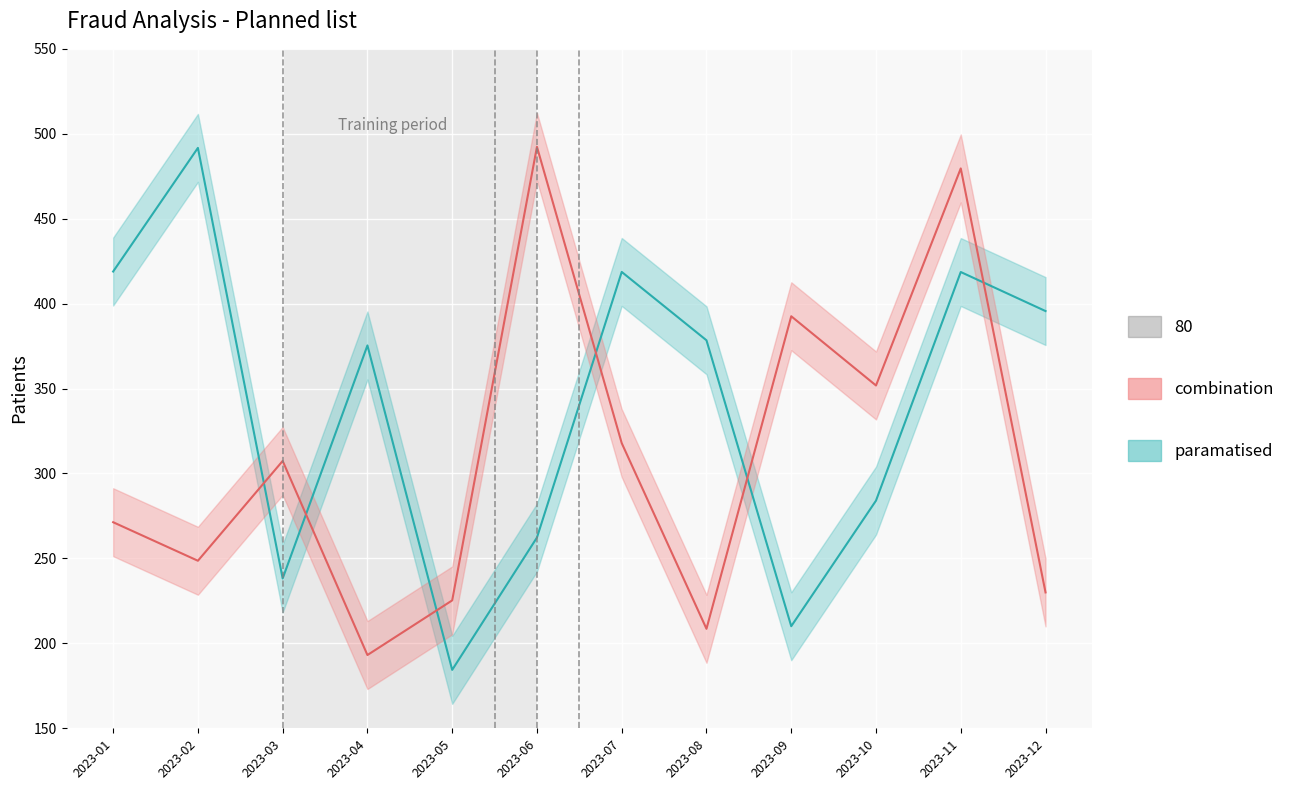

Reading right to left, transcribe all the data shown in this chart.

paramatised: 395.6	418.6	284.0	210.1	378.4	418.7	262.3	184.4	375.4	238.2	491.7	418.9
combination: 230.0	479.6	351.8	392.6	208.6	317.9	492.3	225.3	193.1	307.4	248.6	271.3